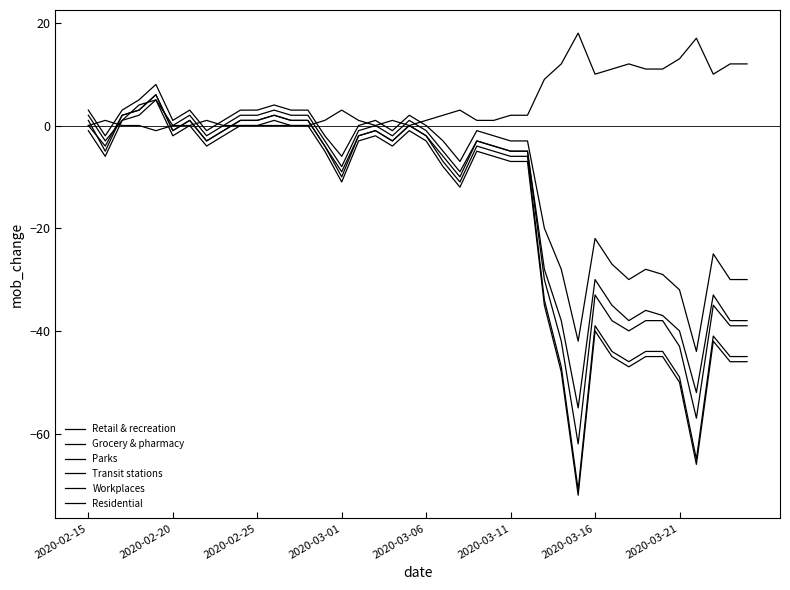

How many lines are shown in the chart?

6